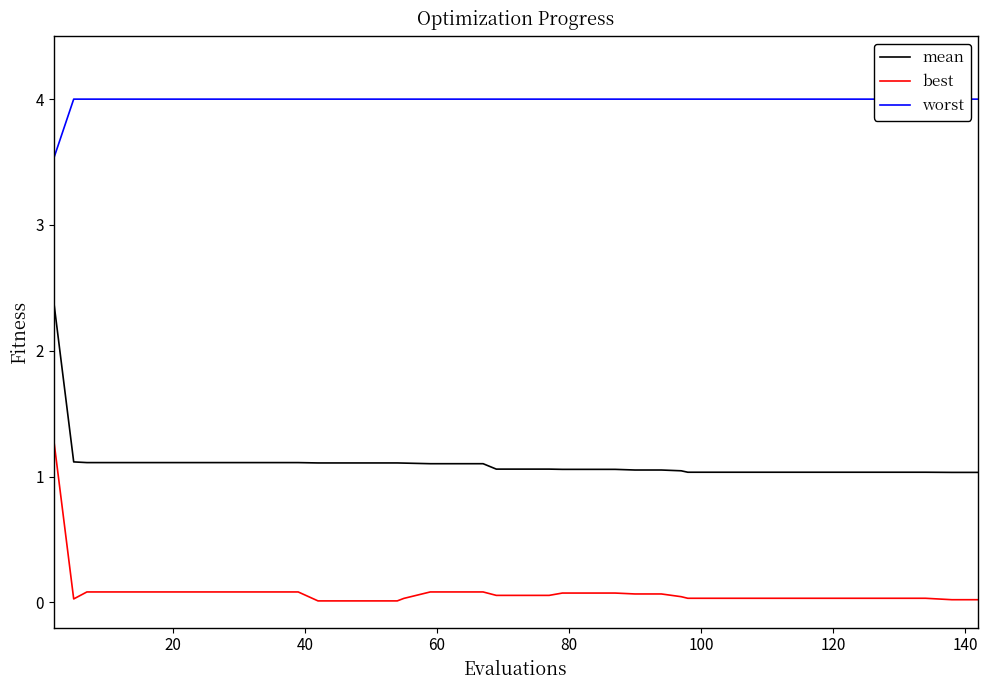

True or false: mean and best cross at least once.

False